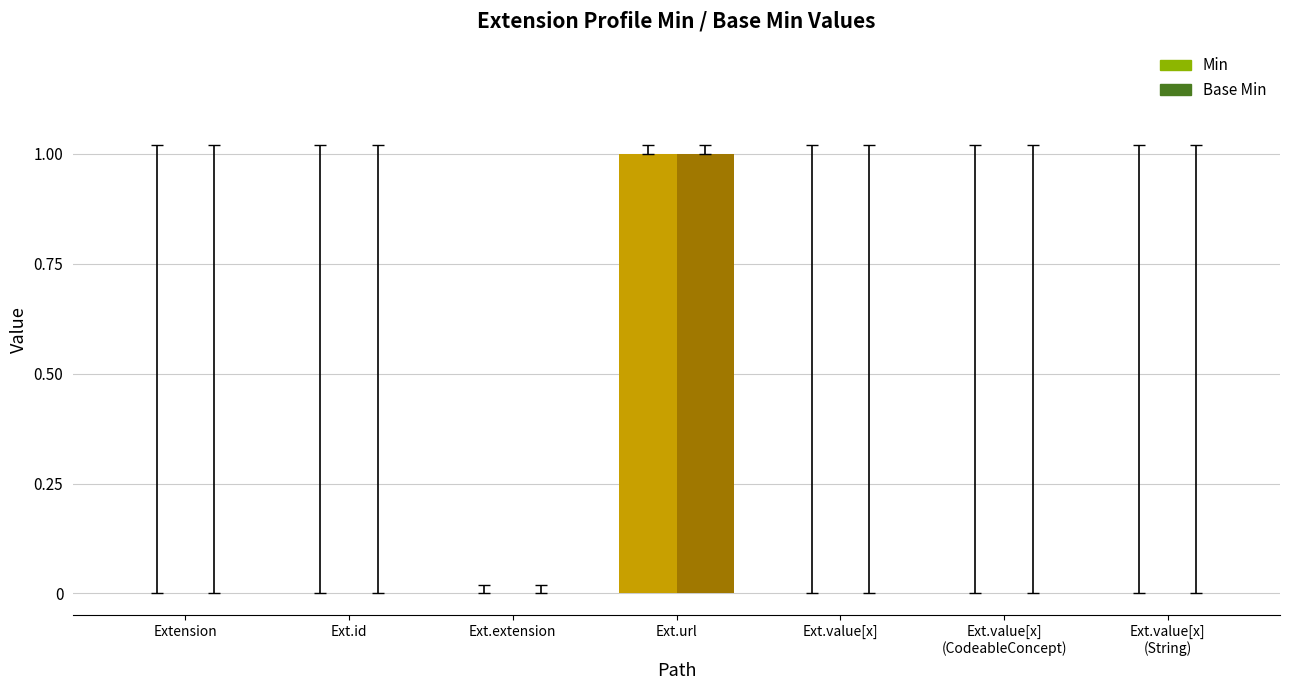

At which category is the sum across all series the highest?

Ext.url